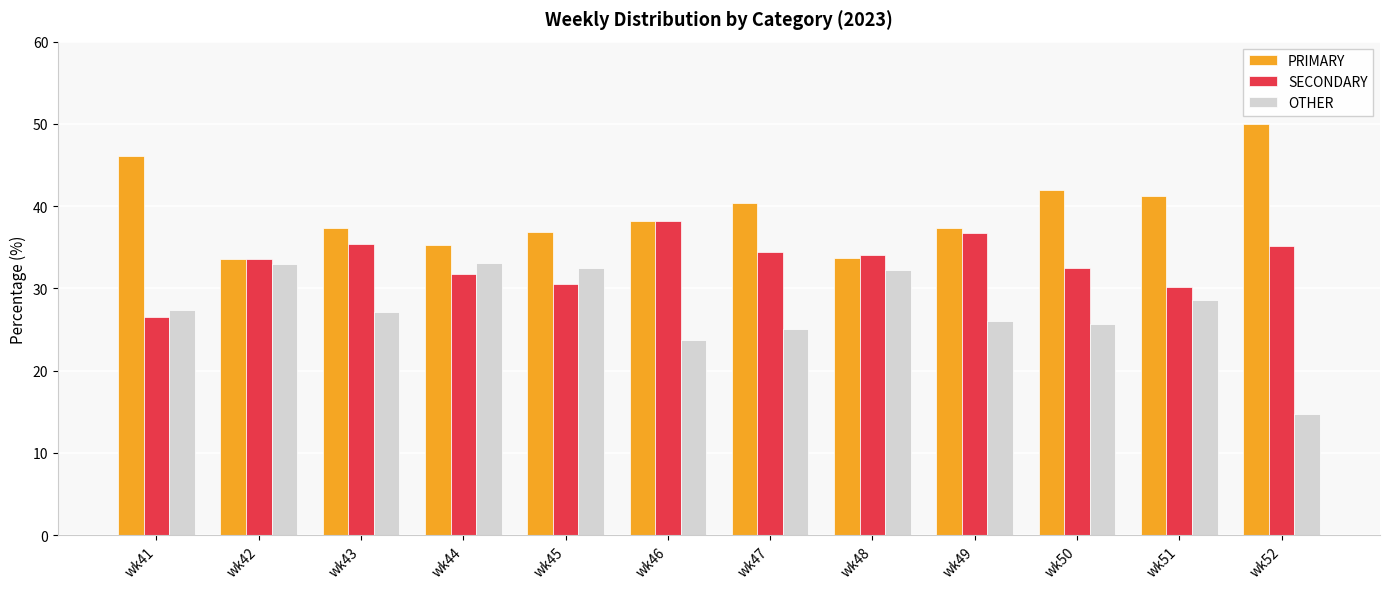

Which series has the largest total across all categories?

PRIMARY